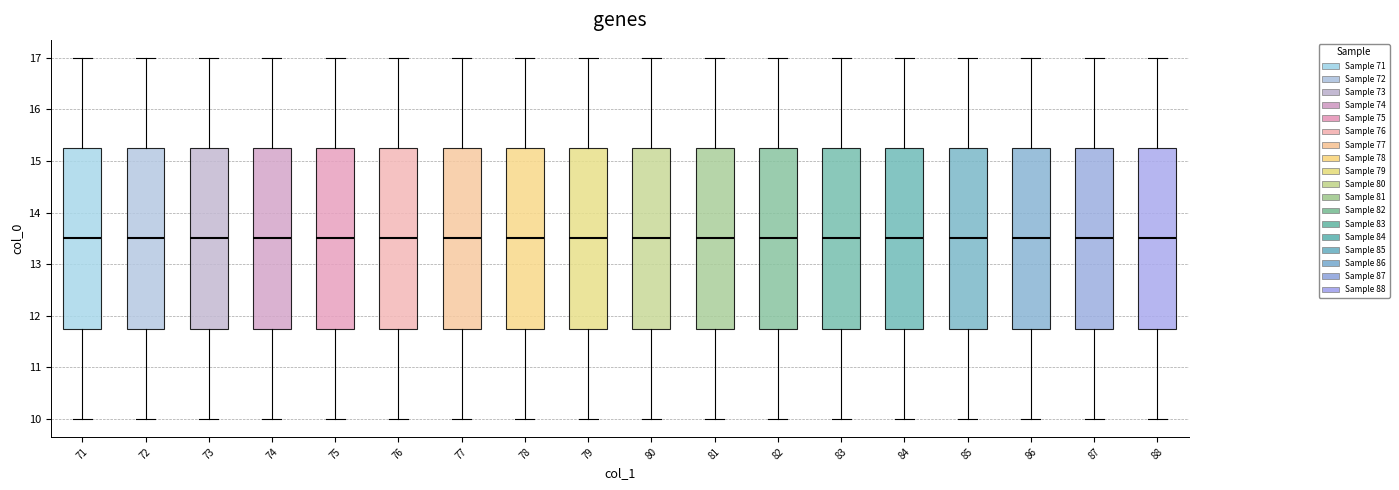

Reading left to right, transcribe this box plot: for each box, give where its median line is, the range the box spans, and where its two whiskers end, as read against the y-axis. The values are not printed on the chart, so give them approximately, as read against the axis.

71: median 13.5, box 11.8 to 15.3, whiskers 10.0 to 17.0
72: median 13.5, box 11.8 to 15.3, whiskers 10.0 to 17.0
73: median 13.5, box 11.8 to 15.3, whiskers 10.0 to 17.0
74: median 13.5, box 11.8 to 15.3, whiskers 10.0 to 17.0
75: median 13.5, box 11.8 to 15.3, whiskers 10.0 to 17.0
76: median 13.5, box 11.8 to 15.3, whiskers 10.0 to 17.0
77: median 13.5, box 11.8 to 15.3, whiskers 10.0 to 17.0
78: median 13.5, box 11.8 to 15.3, whiskers 10.0 to 17.0
79: median 13.5, box 11.8 to 15.3, whiskers 10.0 to 17.0
80: median 13.5, box 11.8 to 15.3, whiskers 10.0 to 17.0
81: median 13.5, box 11.8 to 15.3, whiskers 10.0 to 17.0
82: median 13.5, box 11.8 to 15.3, whiskers 10.0 to 17.0
83: median 13.5, box 11.8 to 15.3, whiskers 10.0 to 17.0
84: median 13.5, box 11.8 to 15.3, whiskers 10.0 to 17.0
85: median 13.5, box 11.8 to 15.3, whiskers 10.0 to 17.0
86: median 13.5, box 11.8 to 15.3, whiskers 10.0 to 17.0
87: median 13.5, box 11.8 to 15.3, whiskers 10.0 to 17.0
88: median 13.5, box 11.8 to 15.3, whiskers 10.0 to 17.0